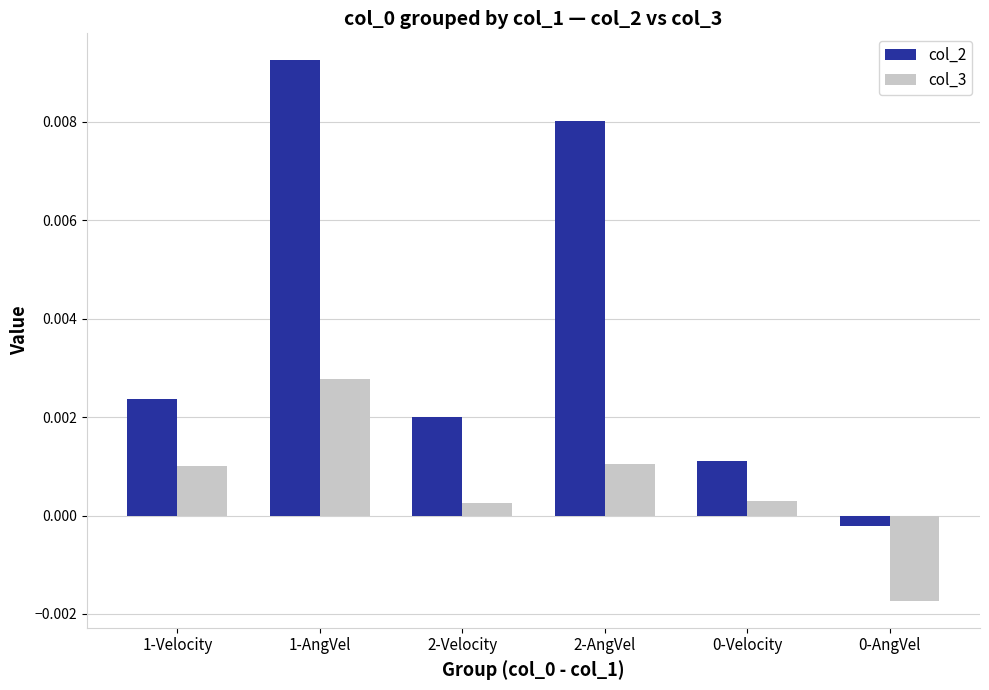

At 0-AngVel, list the series in order from smallest to largest.

col_3, col_2